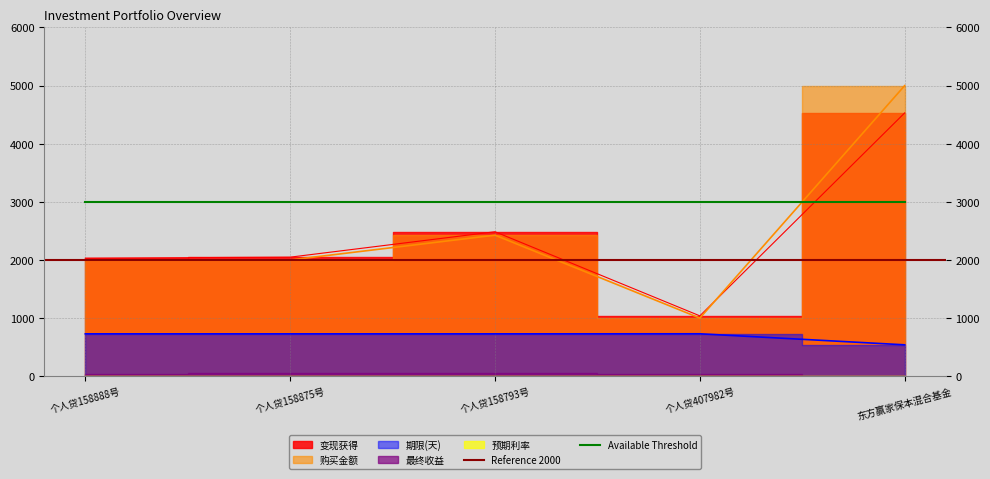

How many lines are shown in the chart?

3